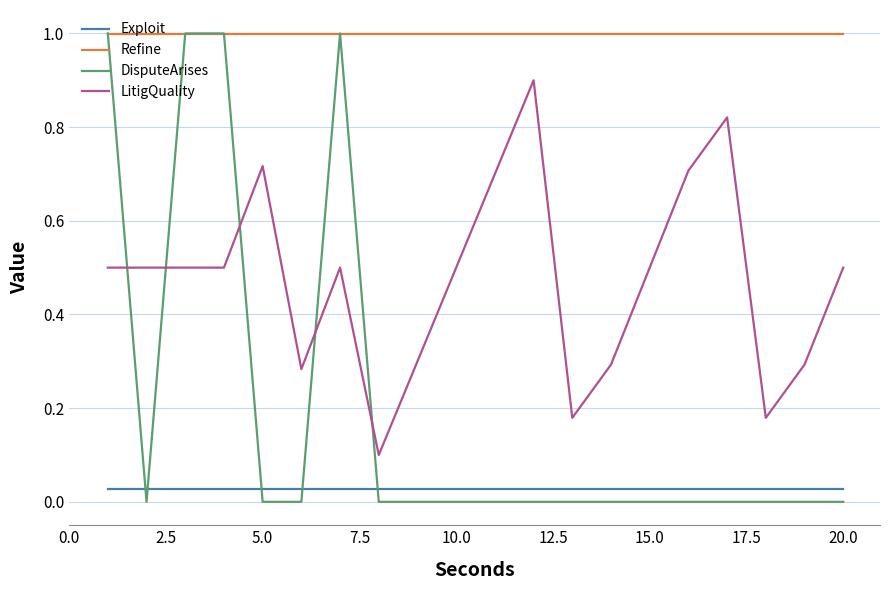

Rank the series by their average value, from highest to lowest.

Refine, LitigQuality, DisputeArises, Exploit